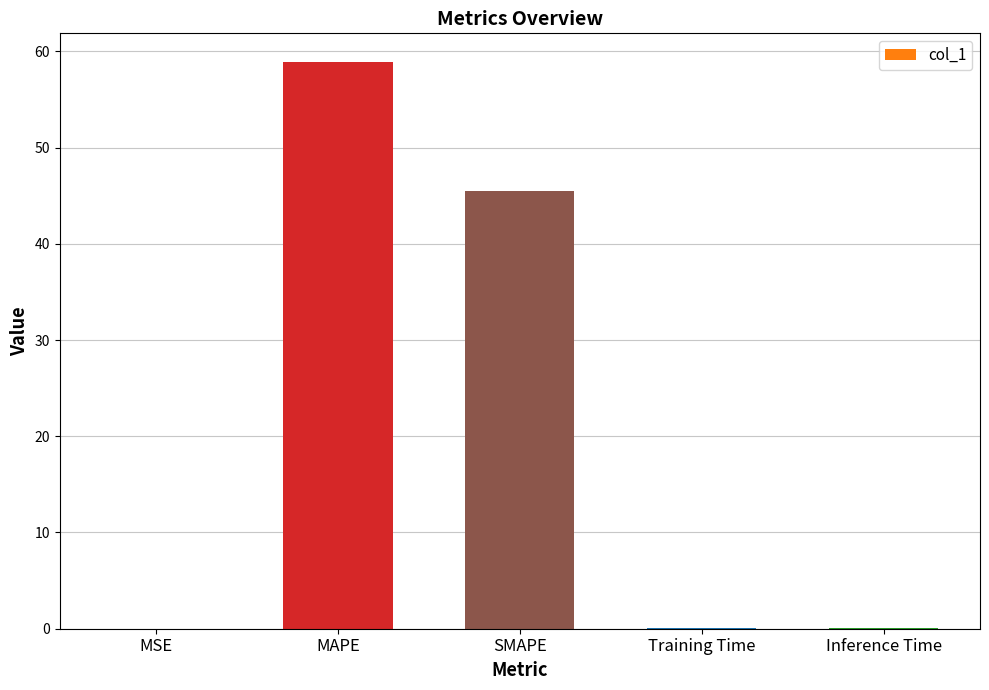

Are the bars grouped side by side (vs. stacked)?

No